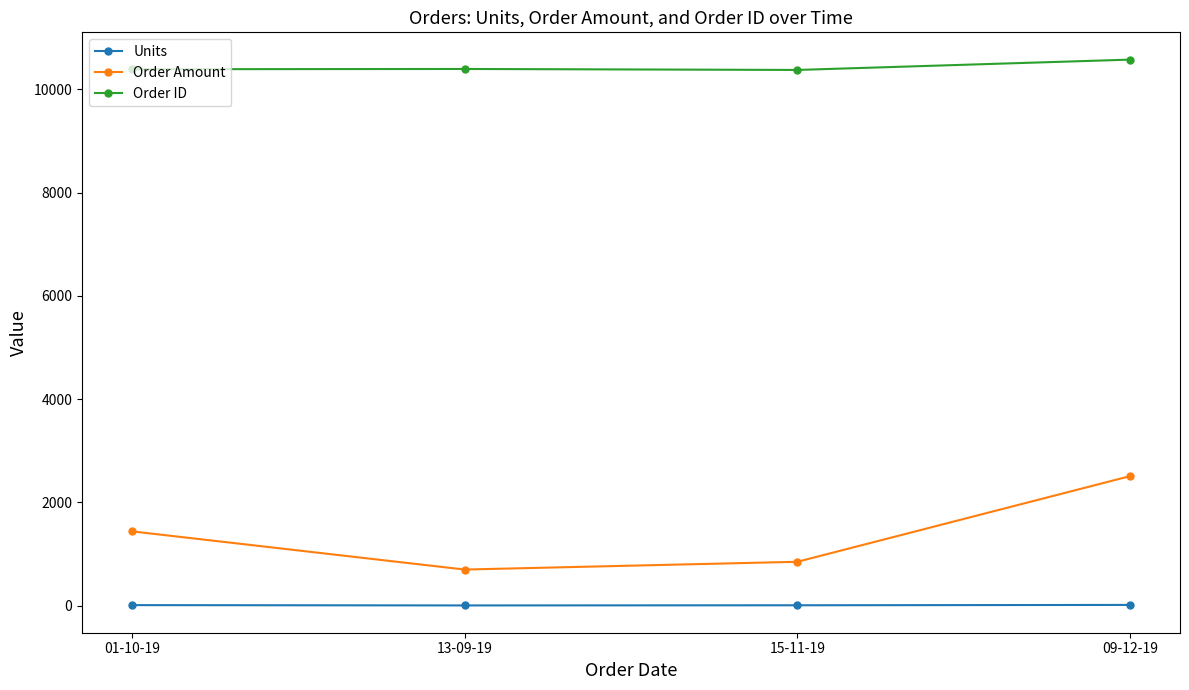

The value of Order ID at 13-09-19 is 16031.0. True or false?

False